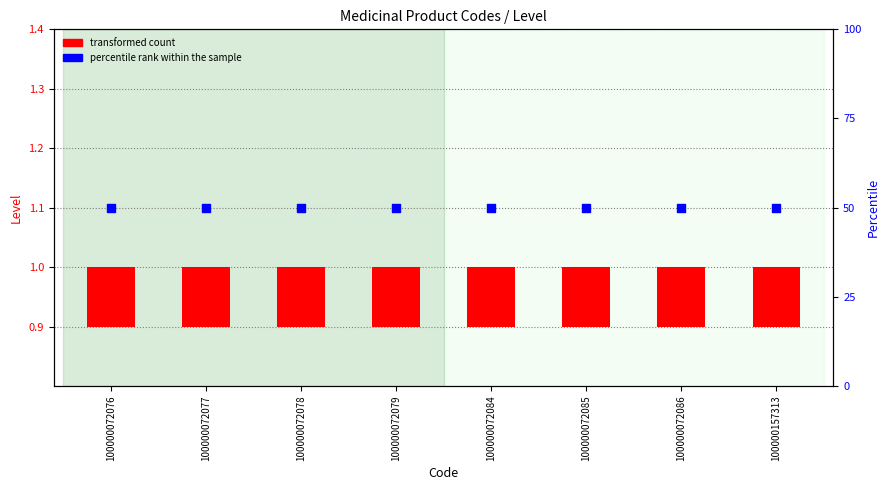

What is the total value across all series at 100000072076?

0.6